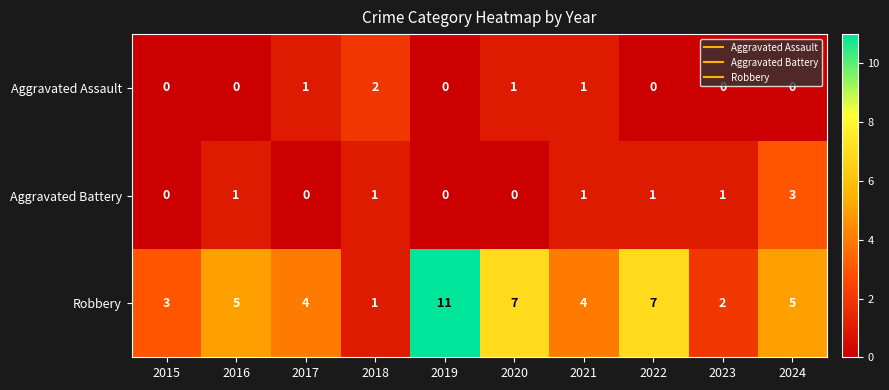

What is the sum of all Aggravated Battery values?

8